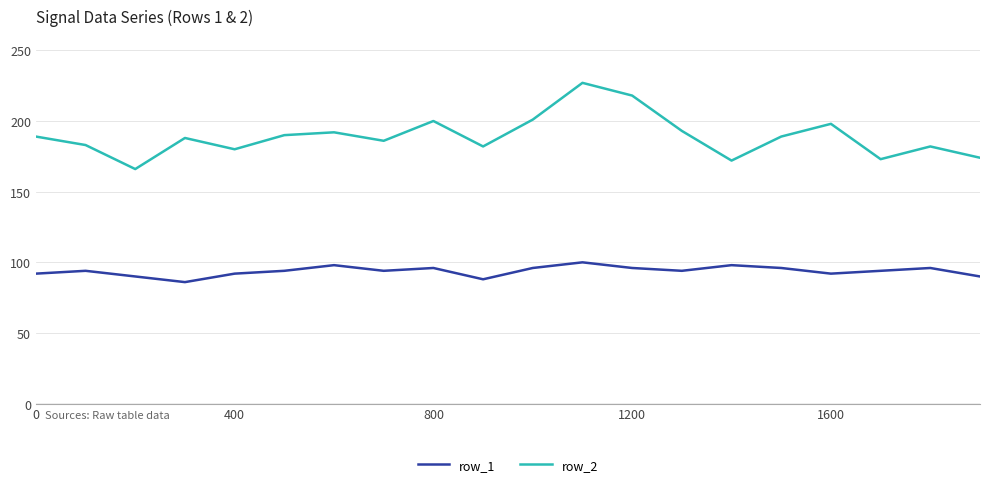

What is the smallest value displayed?

86